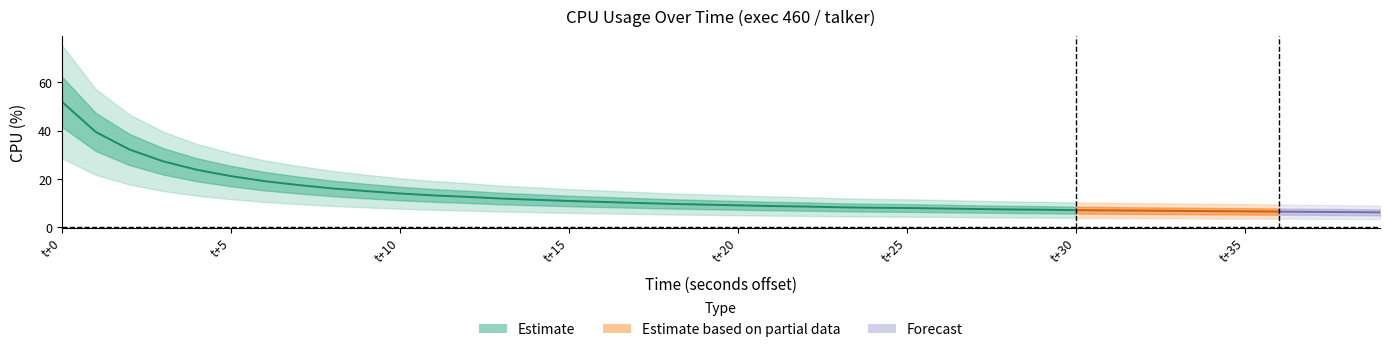

Which has a higher value, 23 or 34?

23